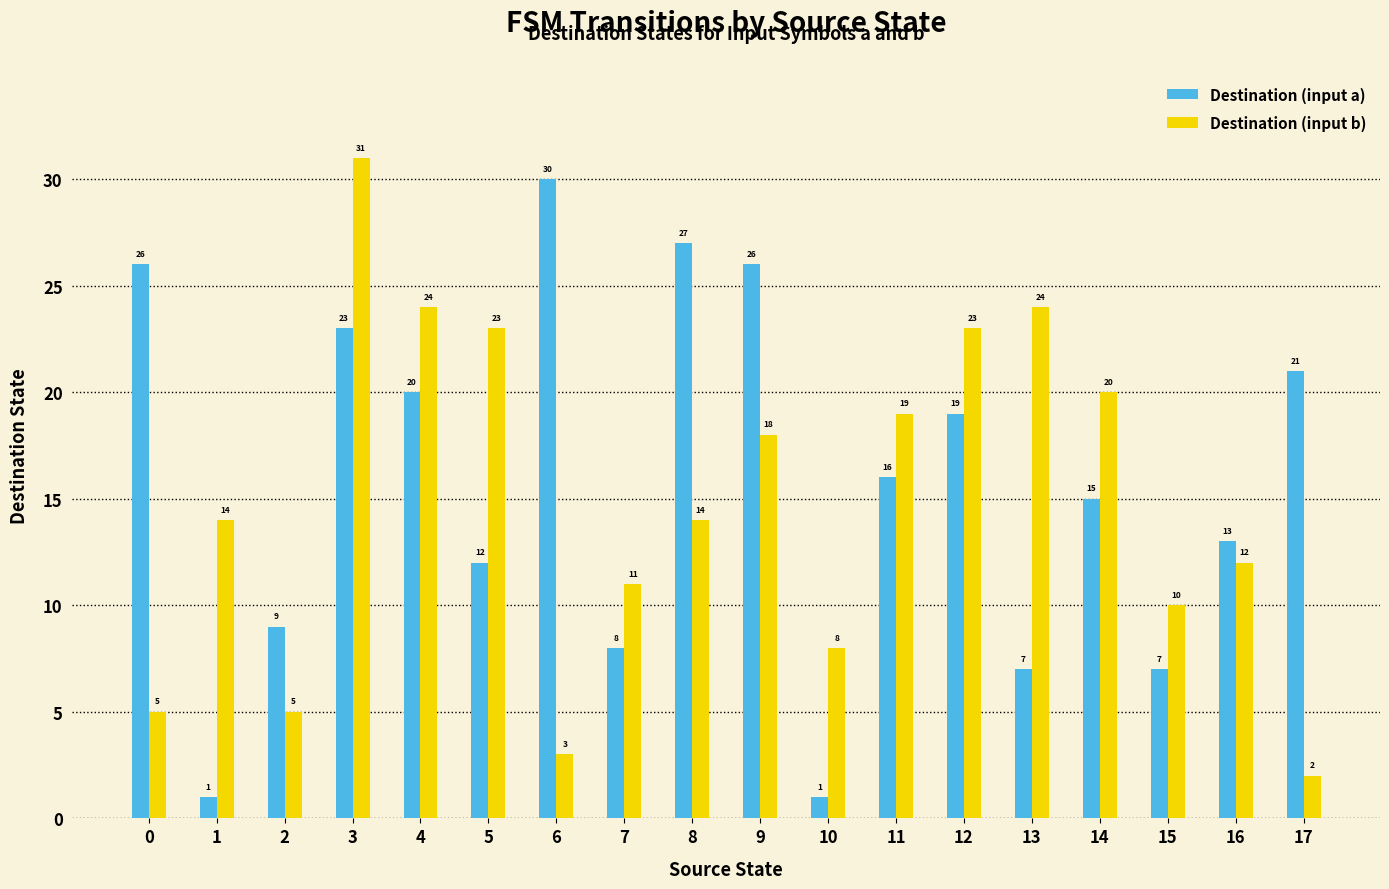

At which category does the chart reach its peak across all series?

3